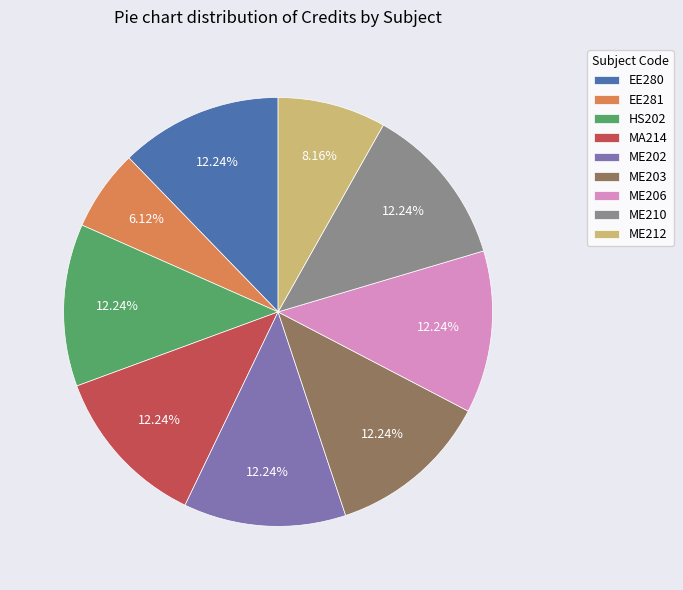

To the nearest percent, what percentage of the pie is ME206?

12%